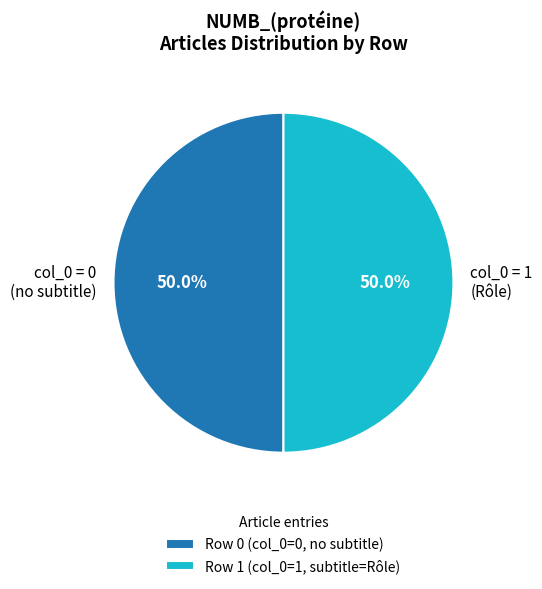

To the nearest percent, what is the difference between the Row 0 and Row 1 slice percentages?

0%